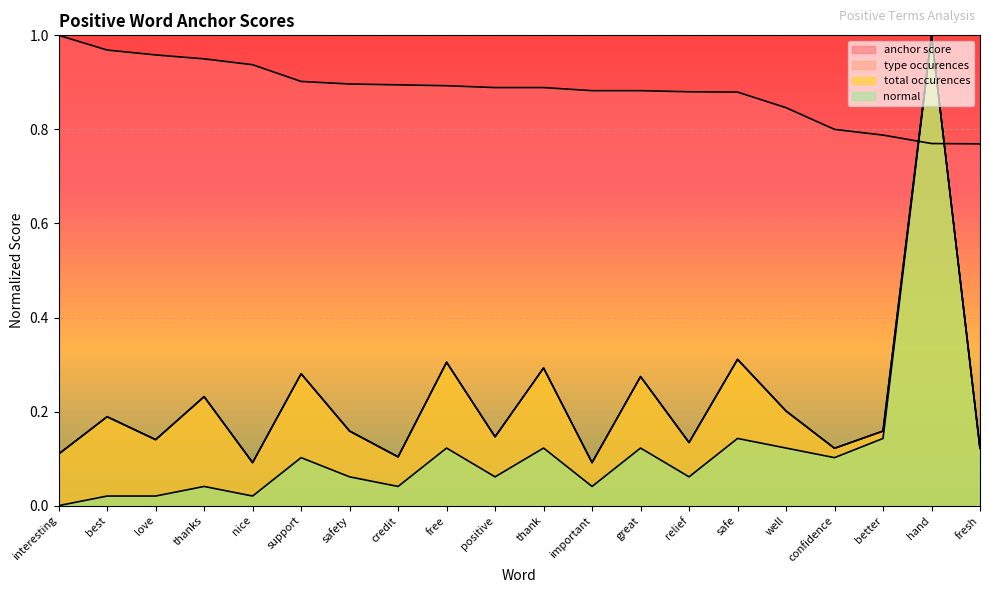

Which series has the largest range (max minus min)?

normal